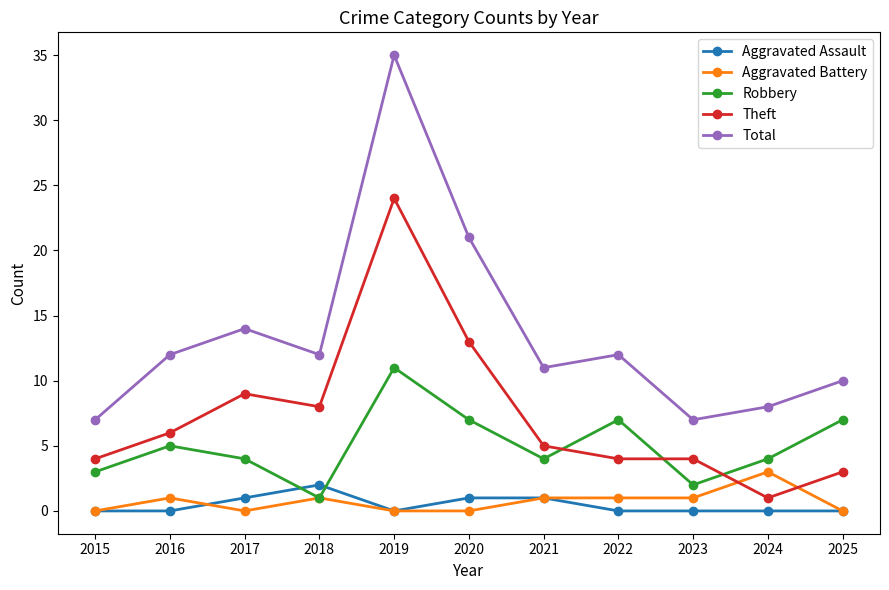

Read the Robbery value at 2025, to the nearest 5.

5